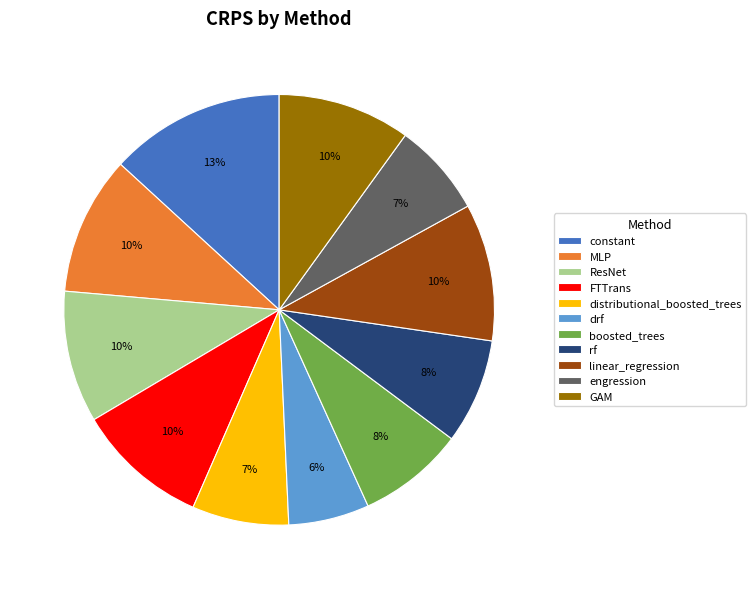

Is it true that constant is 13% of the pie?

True